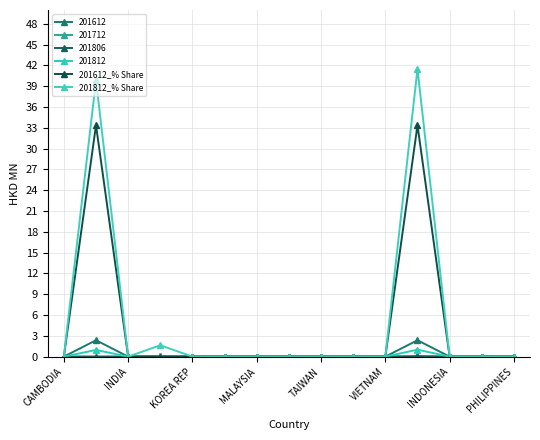

In 201612_% Share, how many points are higher than both neighbors (excluding endpoints)?

2